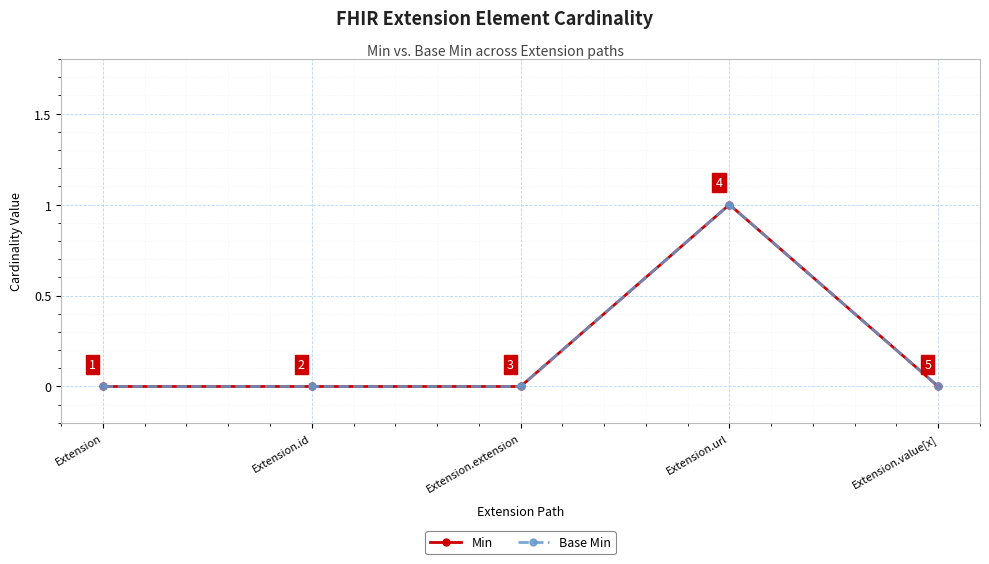

Is this an area chart (filled region under the line)?

No